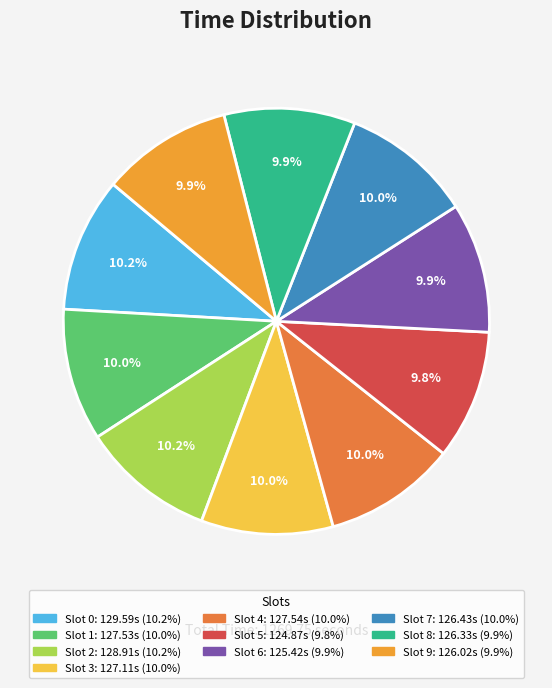

Is there any slice that represents more than half of the pie?

No